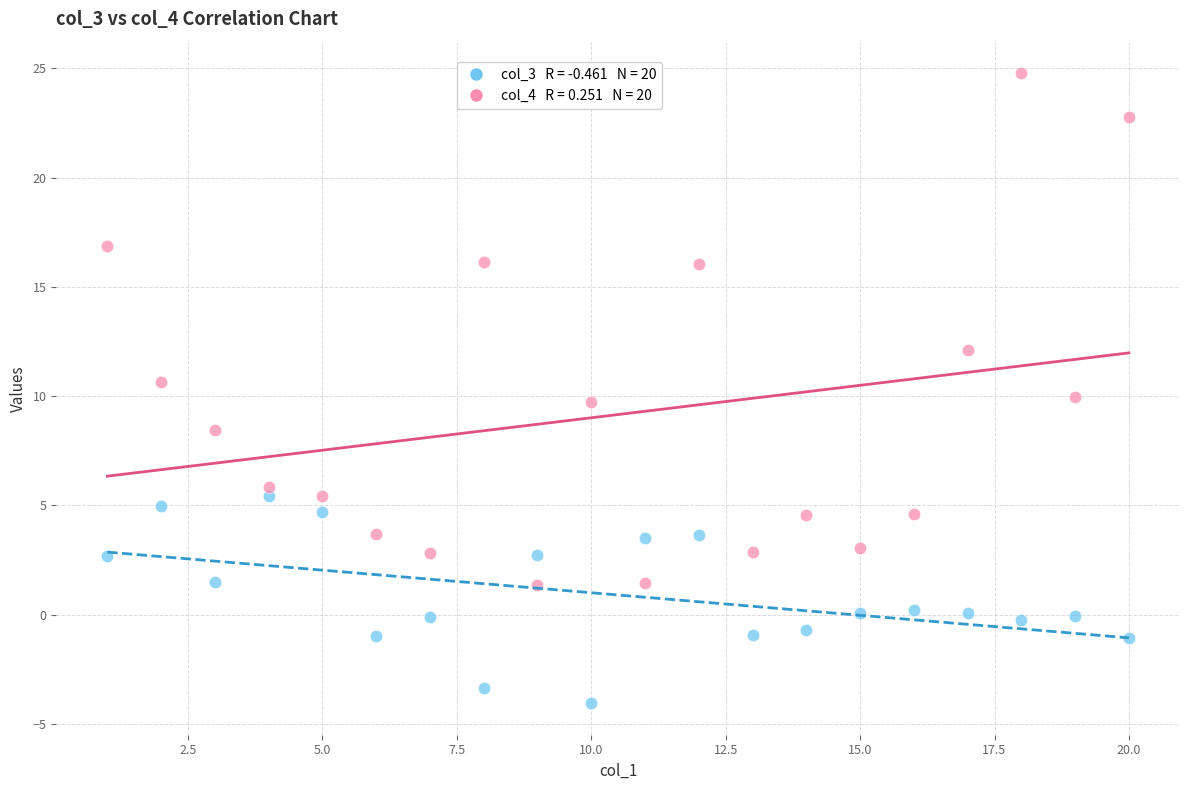

Across all data points, what is the range of X values (max minus min)?

19.0